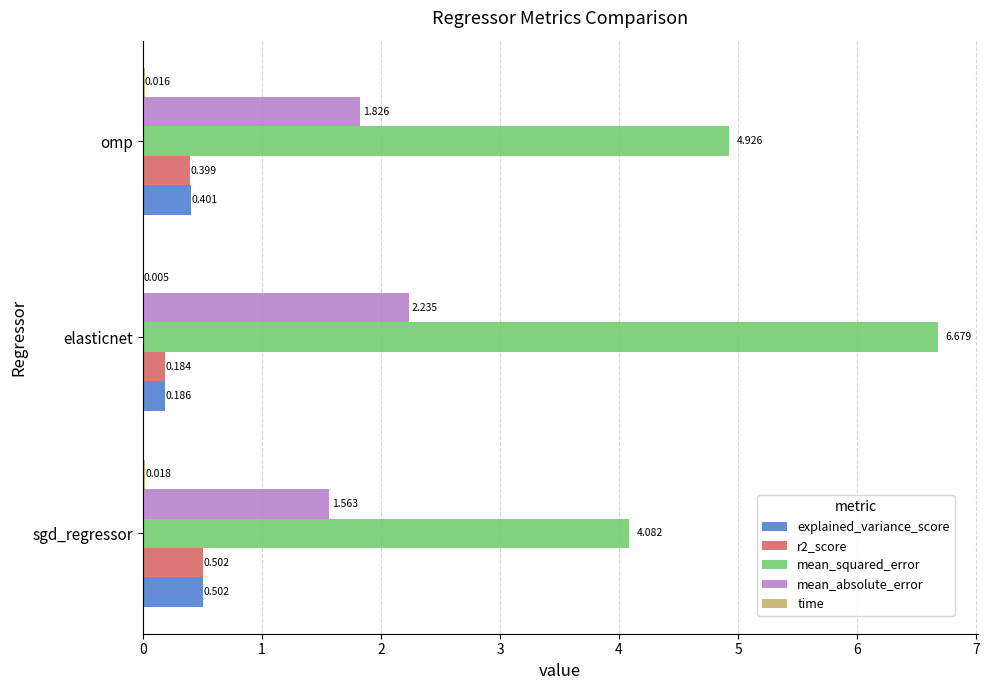

What is the highest value of the mean_squared_error series?

6.7